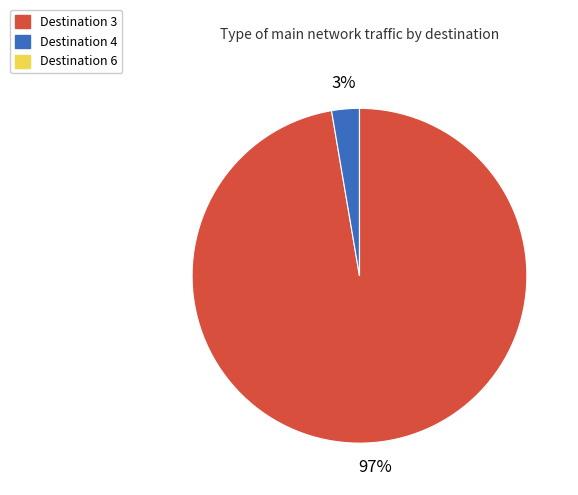

To the nearest percent, what portion does Destination 3 represent?

97%